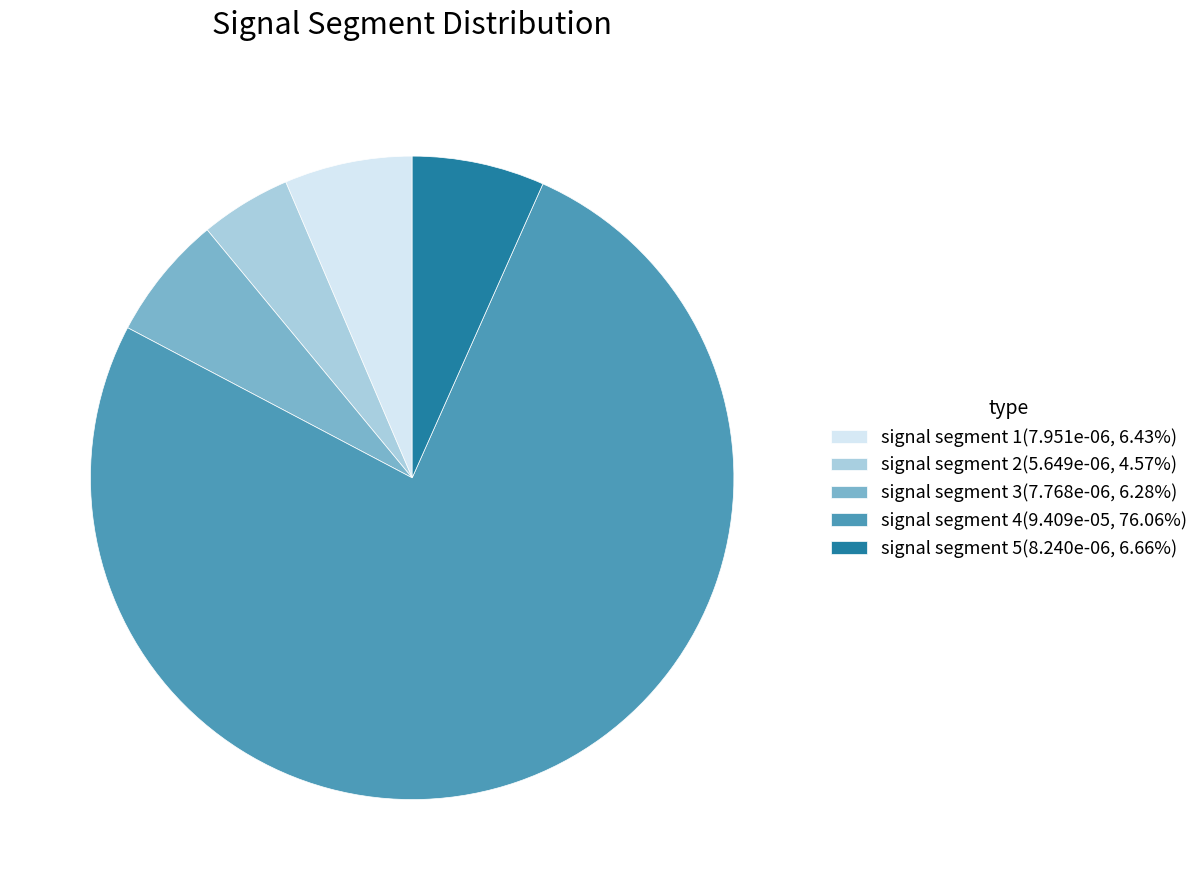

The signal segment 1 slice represents 20% of the pie. True or false?

False